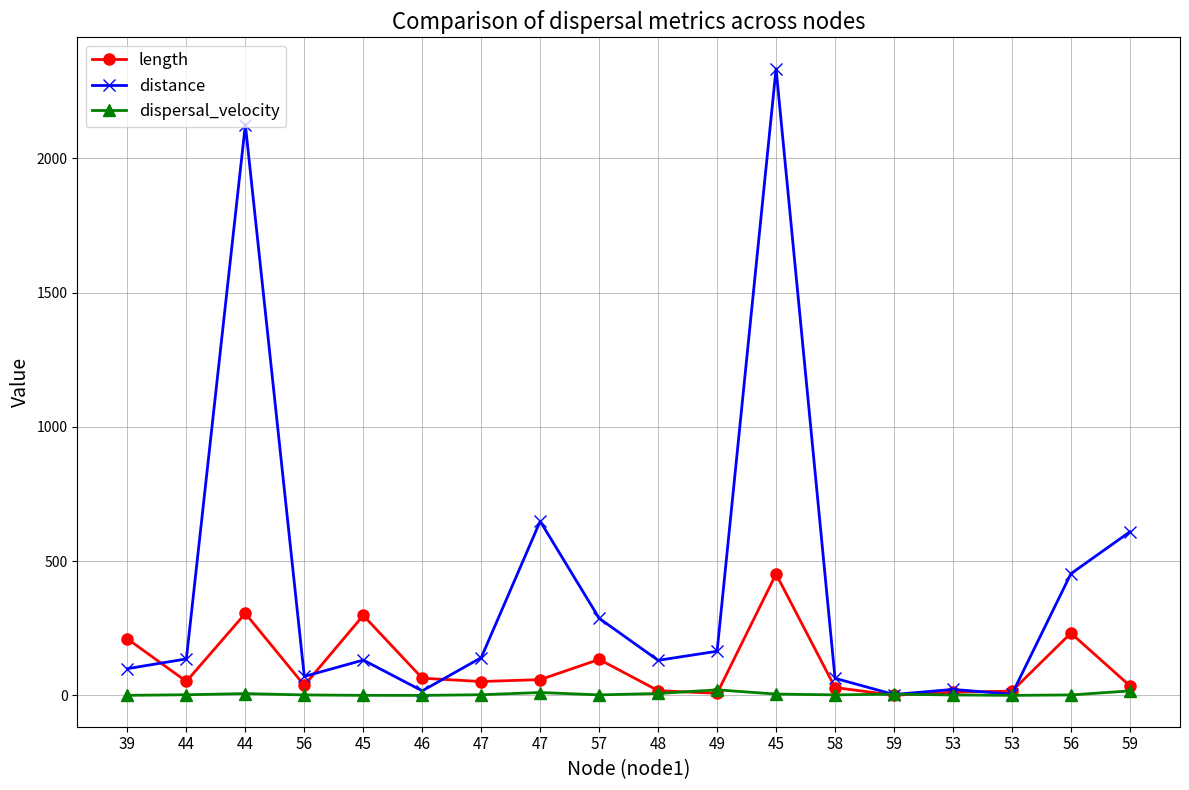

Between 59 and 57, which is larger?

57